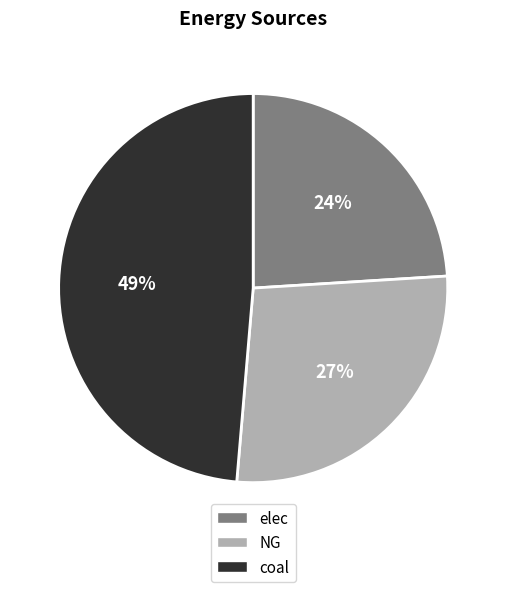

Which slice is the smallest?

elec